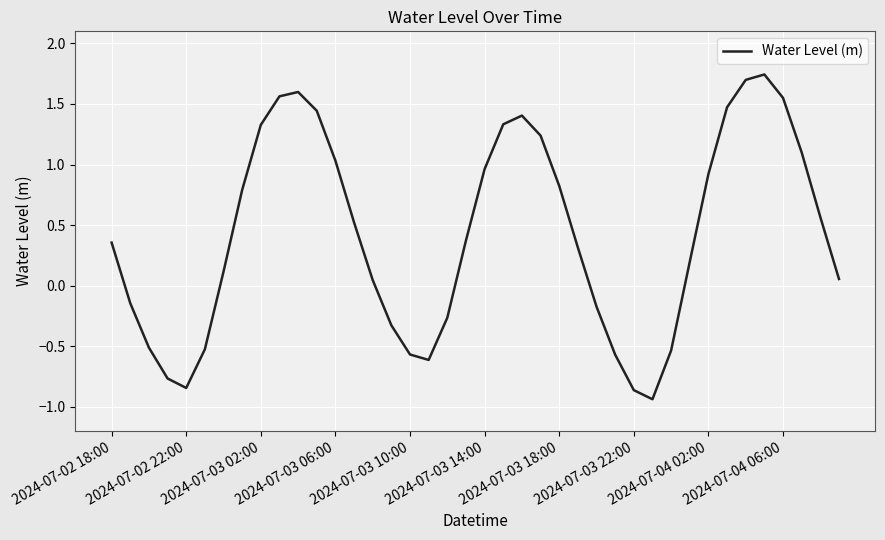

What is the difference between the maximum and minimum values?

2.7